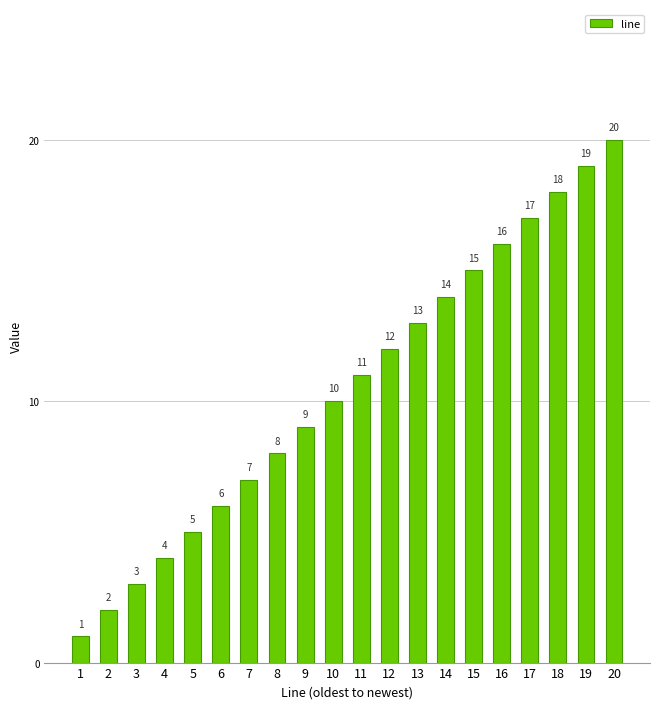

Does the chart contain any negative values?

No